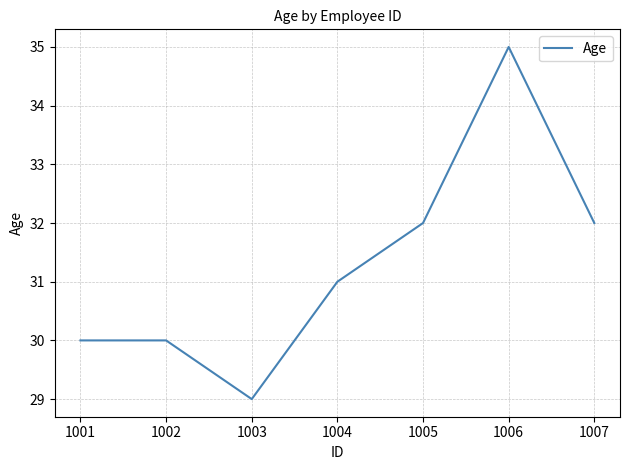

What is the average value?

31